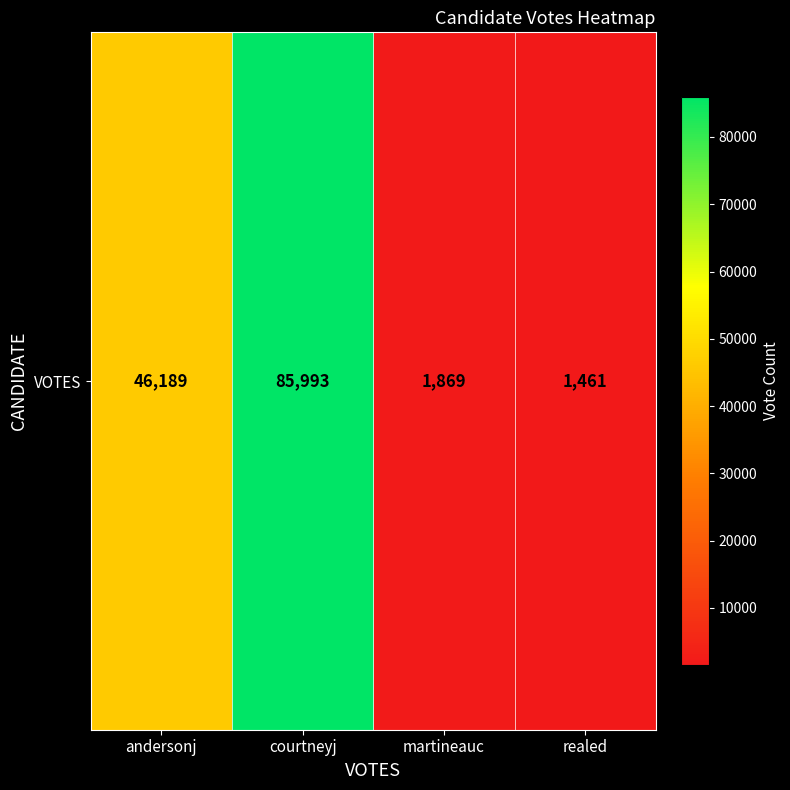

What is the minimum value shown in the chart?

1461